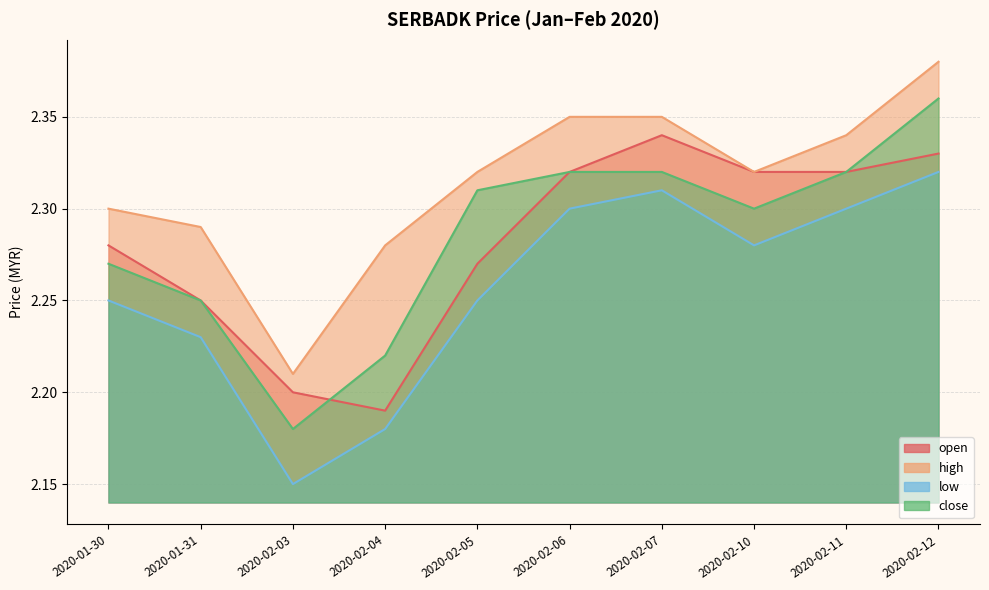

Rank the series at 2020-01-30 from lowest to highest value.

low, close, open, high